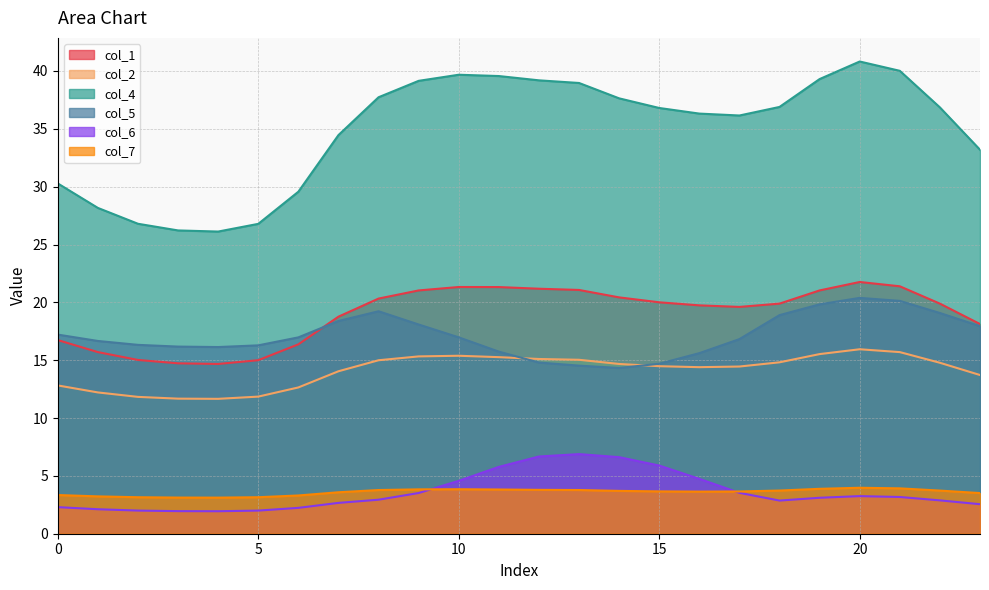

At which category is the sum across all series the highest?

20